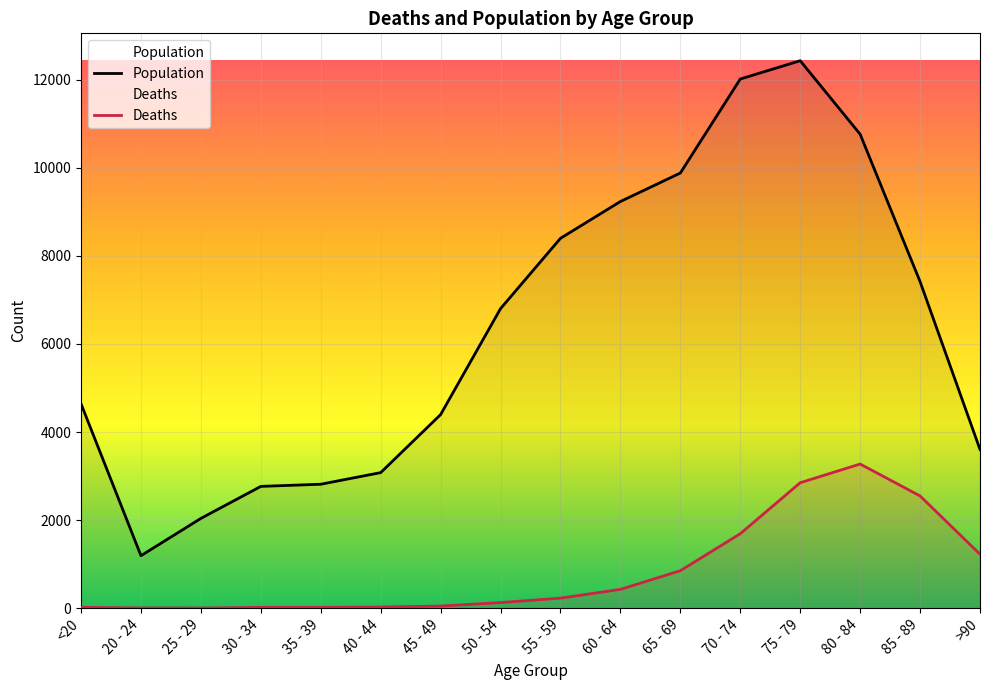

How many lines are shown in the chart?

2